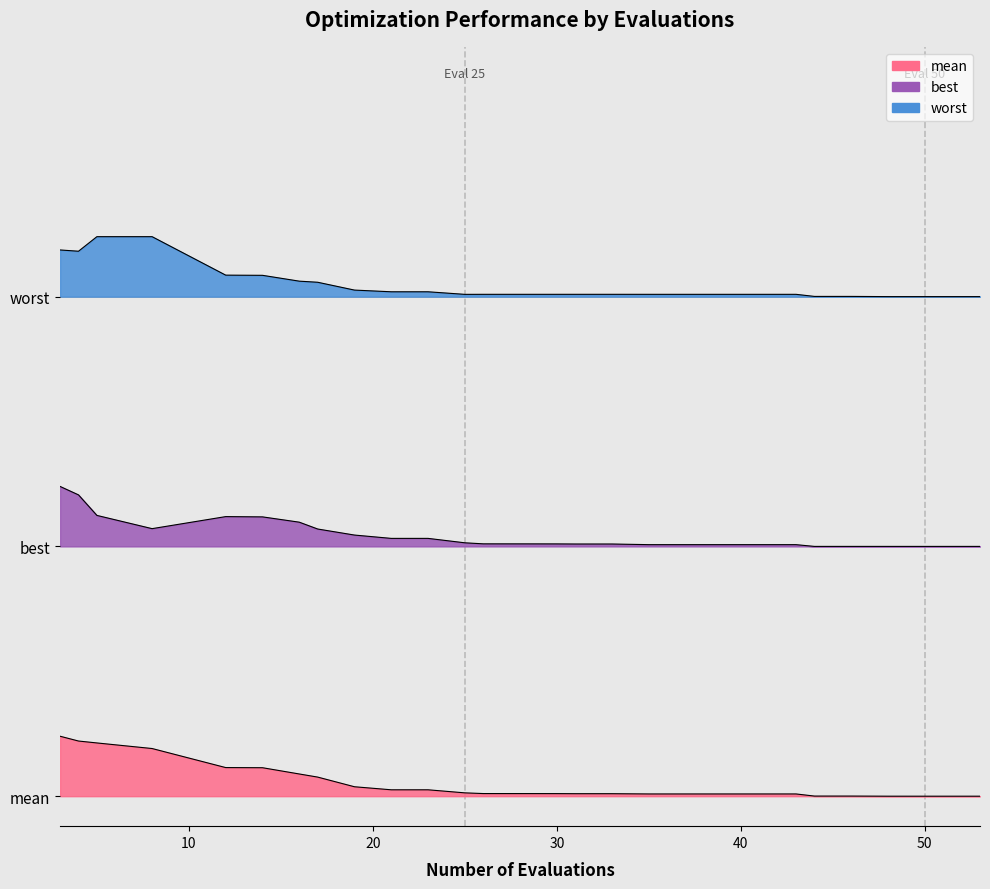

Which series has the largest range (max minus min)?

best